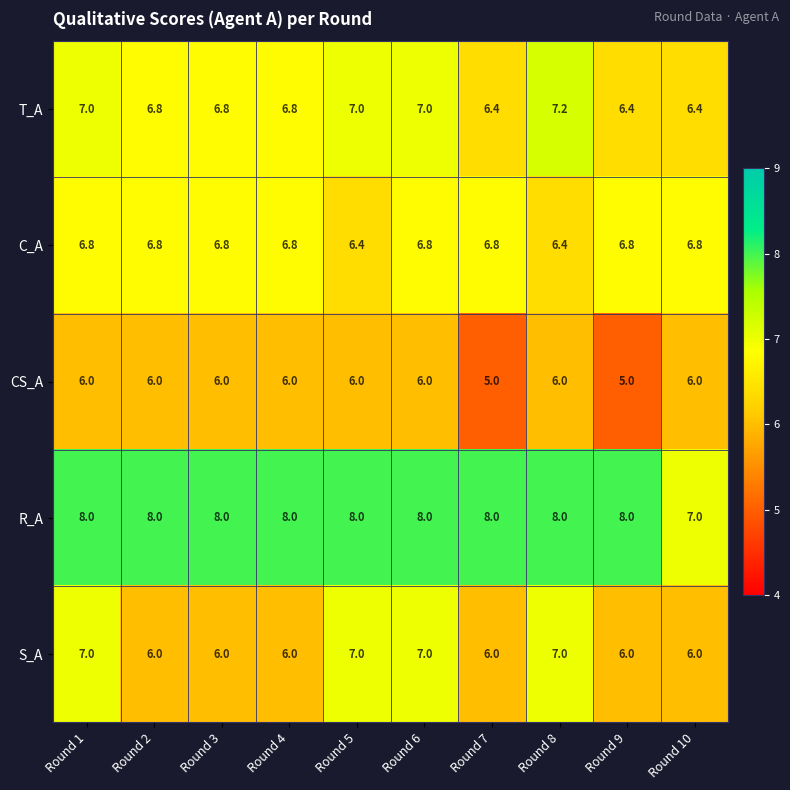

What is the spread (max minus min) of values at Round 3?

2.0